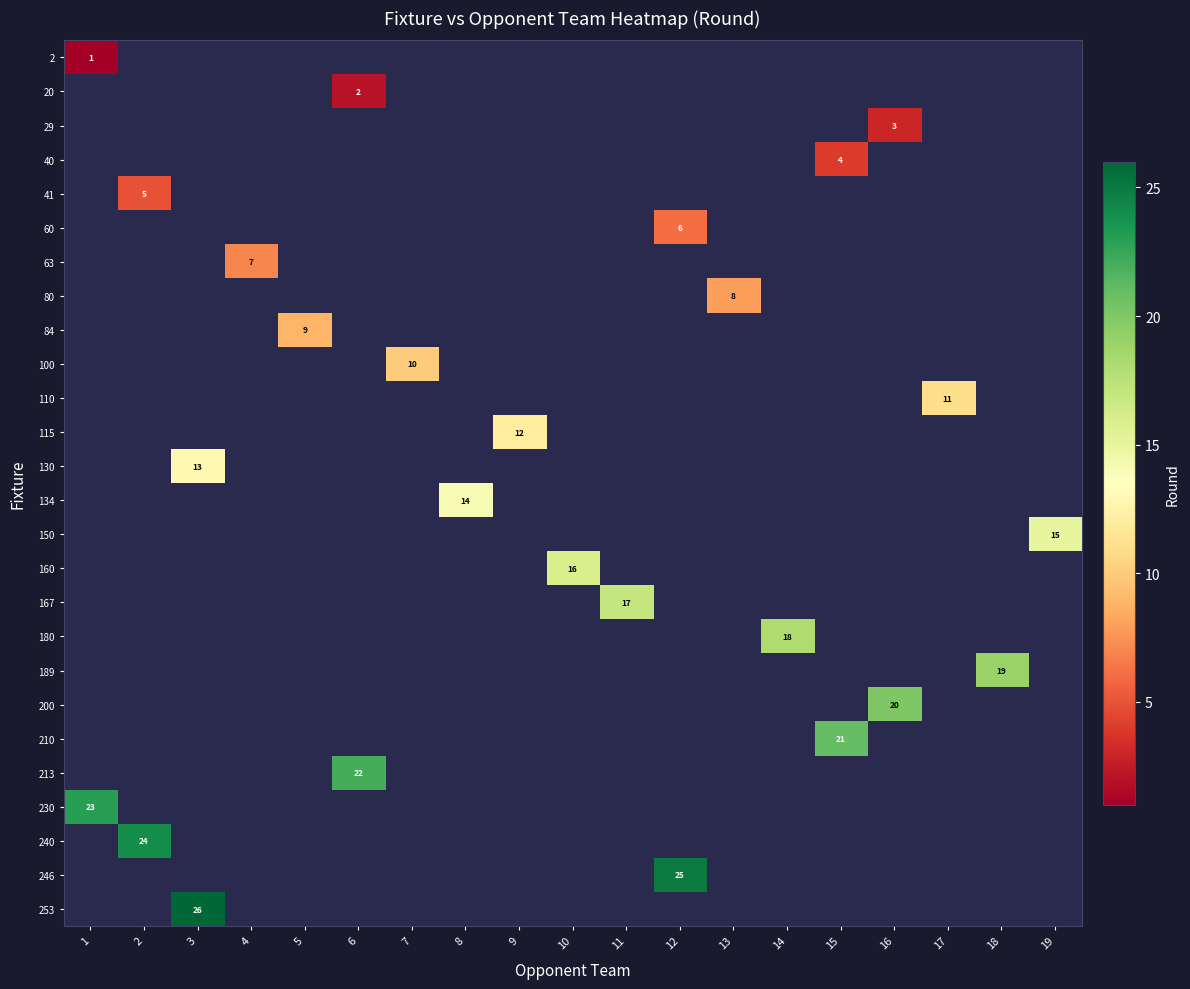

How many distinct data groups are displayed?

26